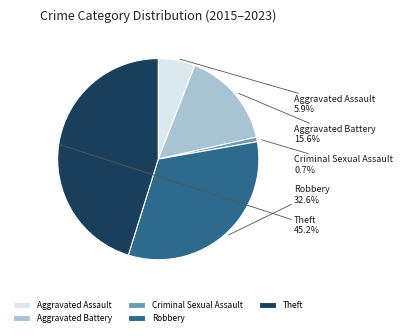

What percentage is the Aggravated Battery slice, to the nearest percent?

16%